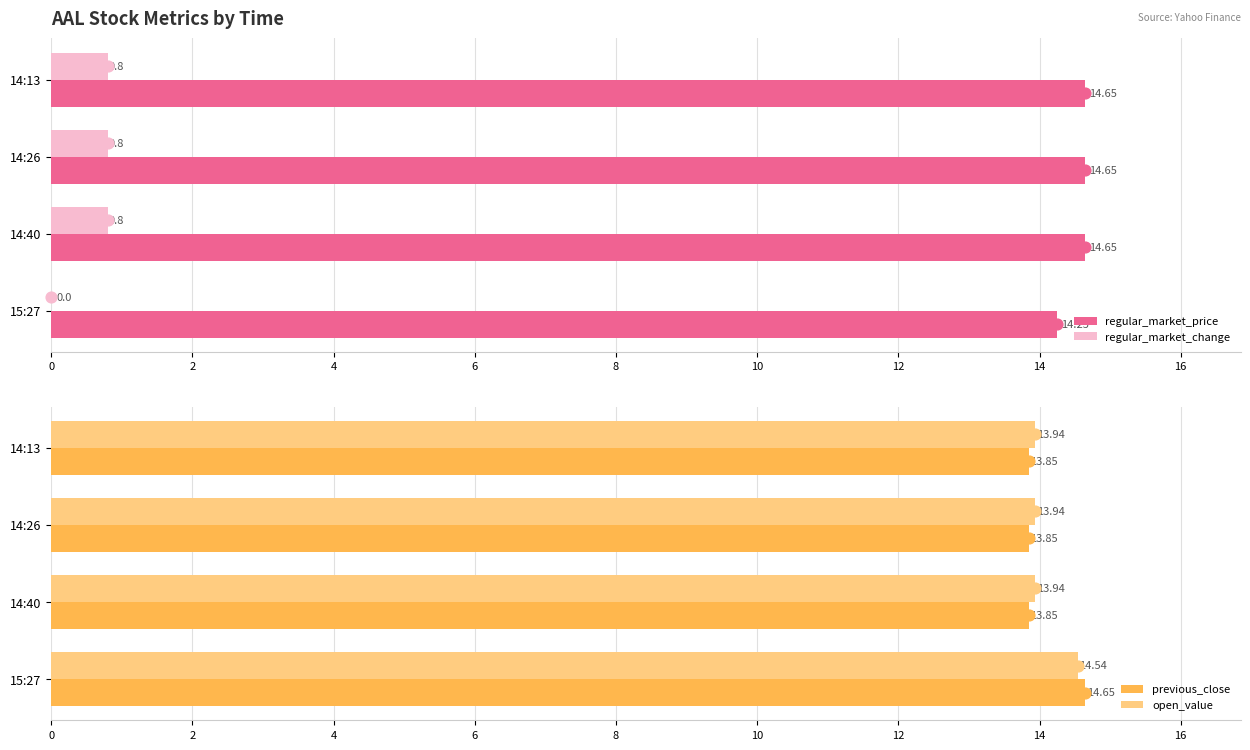

What is the difference between the maximum and minimum values in the previous_close series?

0.8